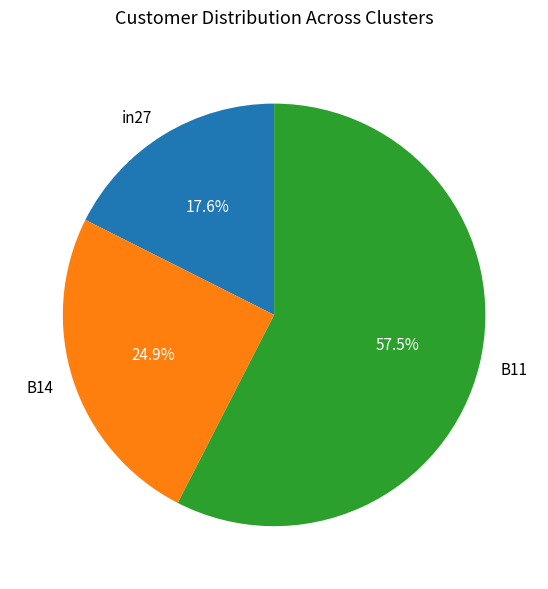

What portion of the pie excludes in27?

82.4%